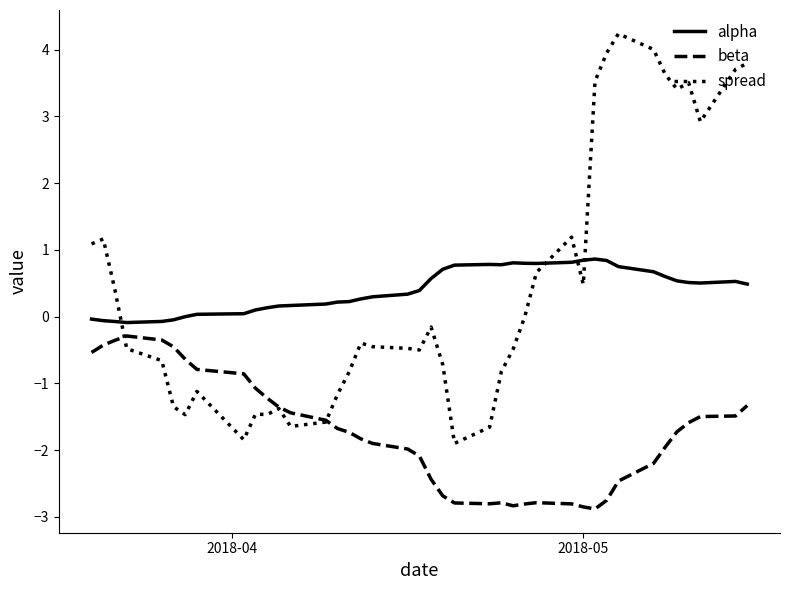

True or false: beta and alpha intersect in this chart.

False